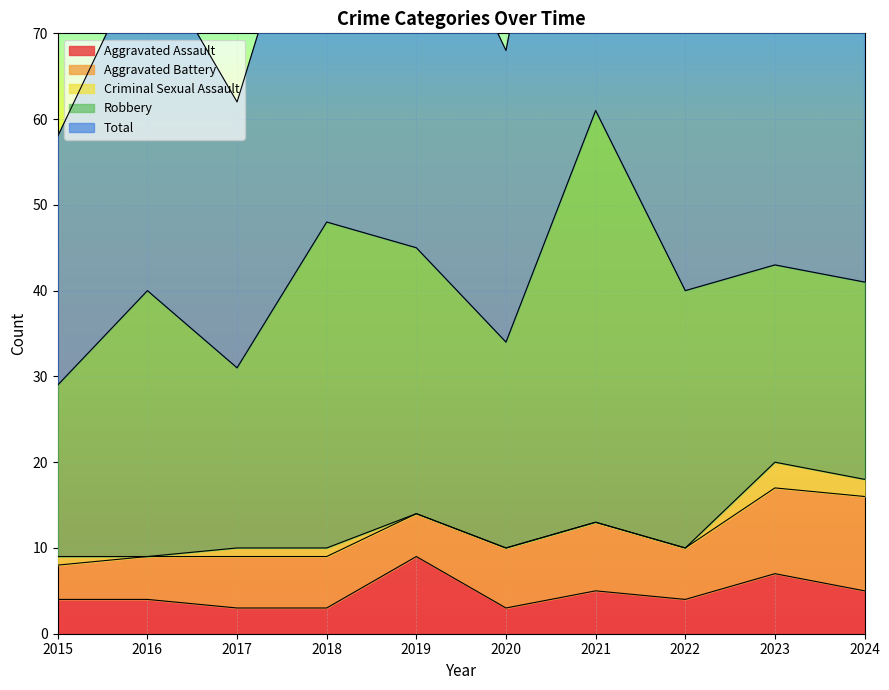

Rank the series by their maximum value, from highest to lowest.

Total, Robbery, Aggravated Battery, Aggravated Assault, Criminal Sexual Assault